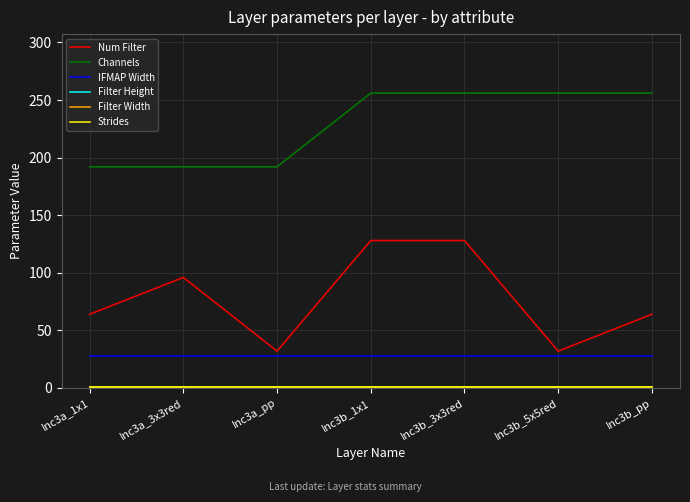

True or false: Num Filter and Strides cross at least once.

False